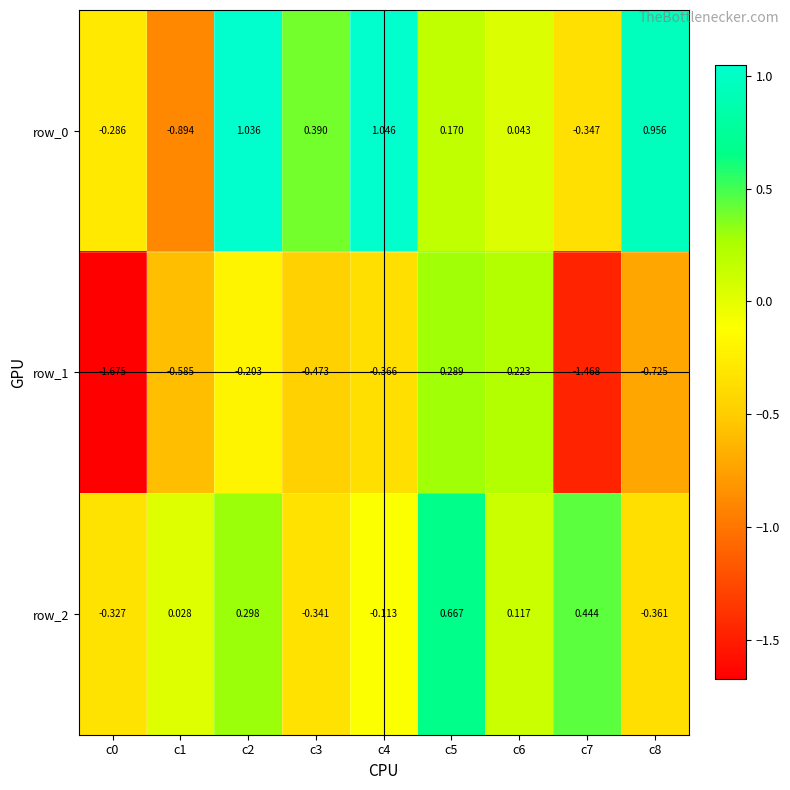

What is the difference between the row_1 values at c4 and c0?

1.3